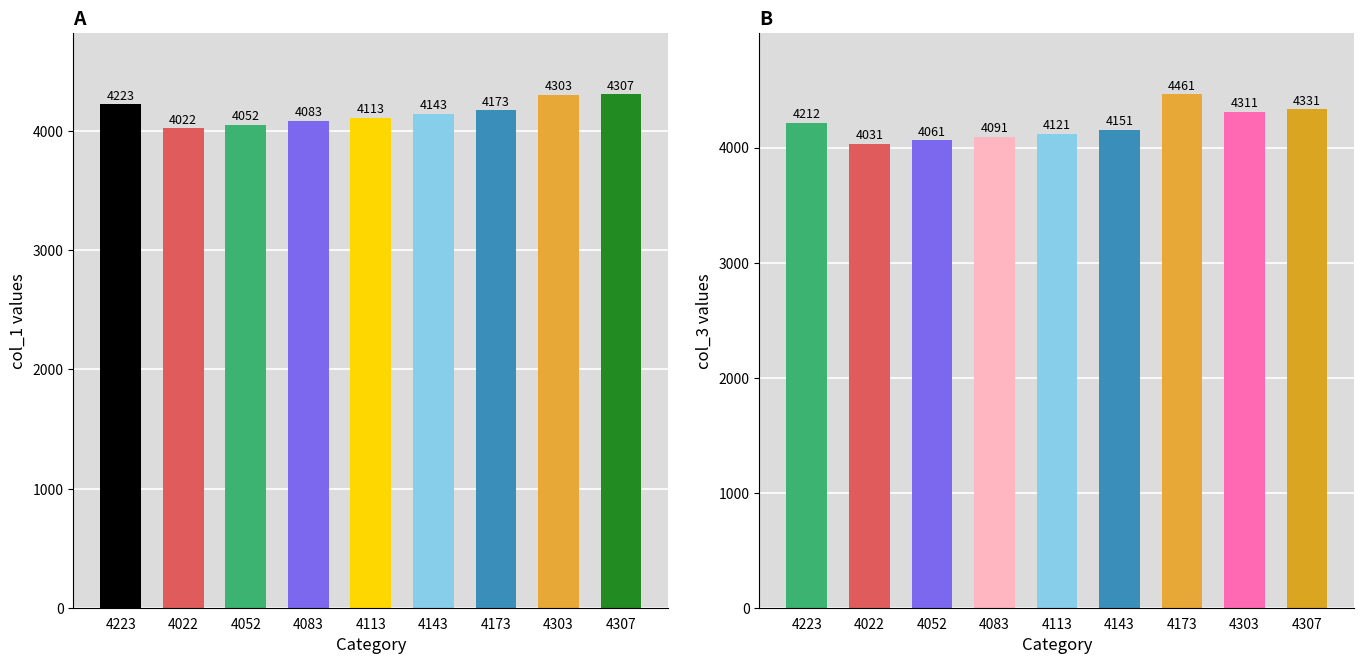

At 4113, list the series in order from largest to smallest.

col_3, col_1